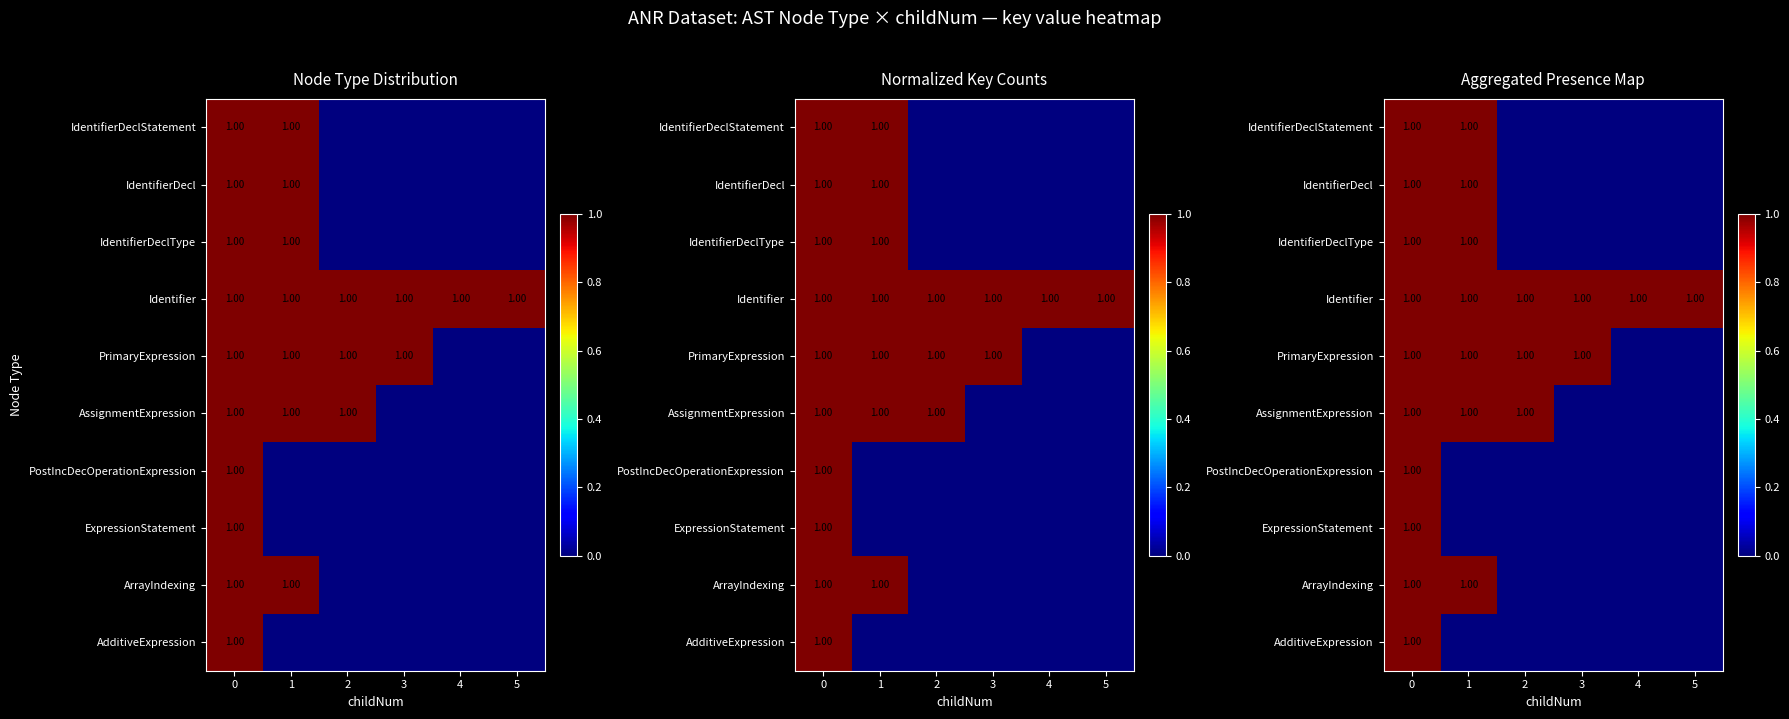

Which label corresponds to the smallest value in the chart?

2